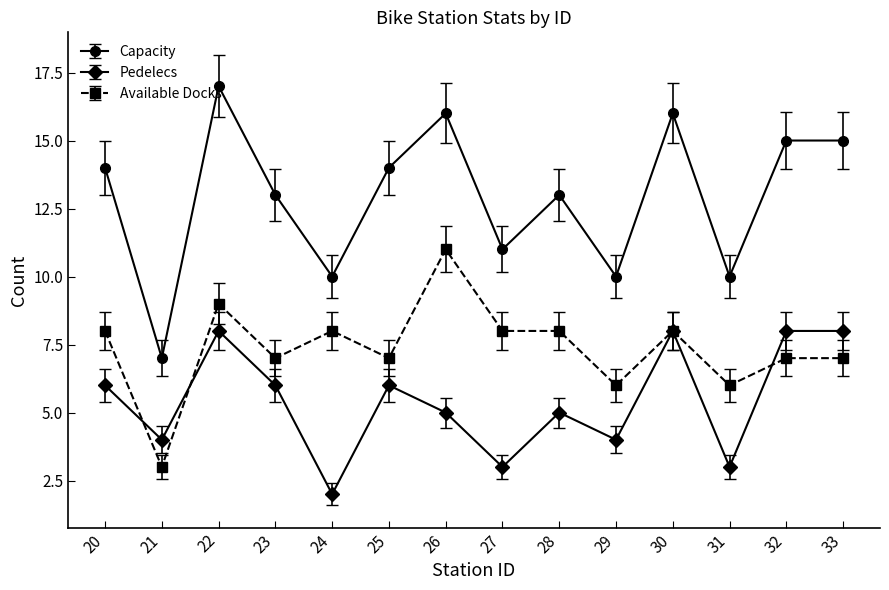

Reading left to right, extract all data points from this chart.

Capacity: 14	7	17	13	10	14	16	11	13	10	16	10	15	15
Pedelecs: 6	4	8	6	2	6	5	3	5	4	8	3	8	8
Available Docks: 8	3	9	7	8	7	11	8	8	6	8	6	7	7